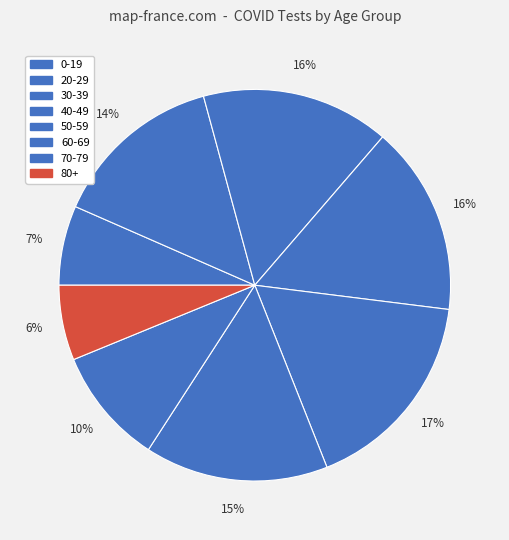

Which category has the smallest portion of the pie?

80+